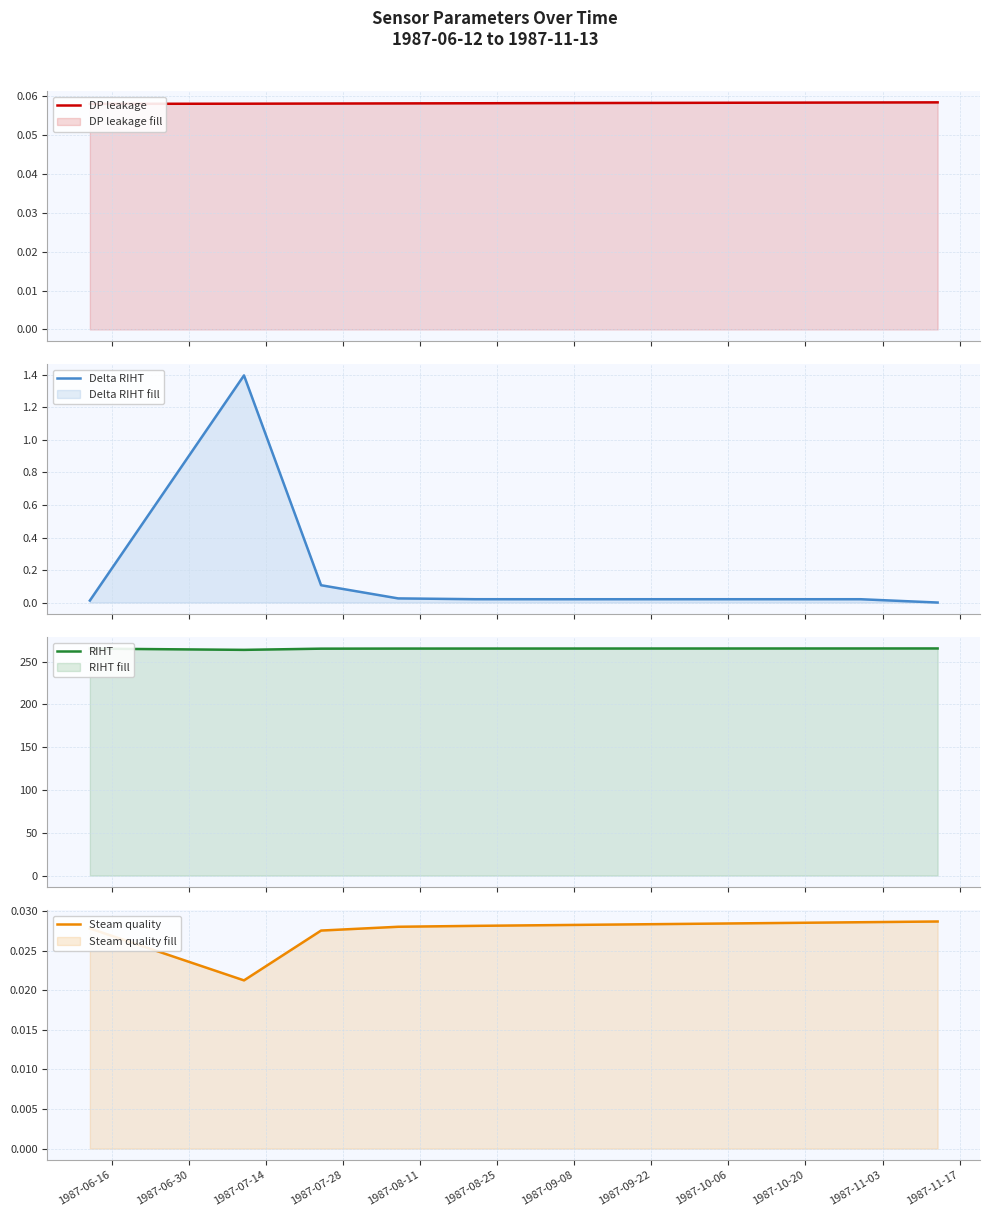

How many data points does each series have?

11